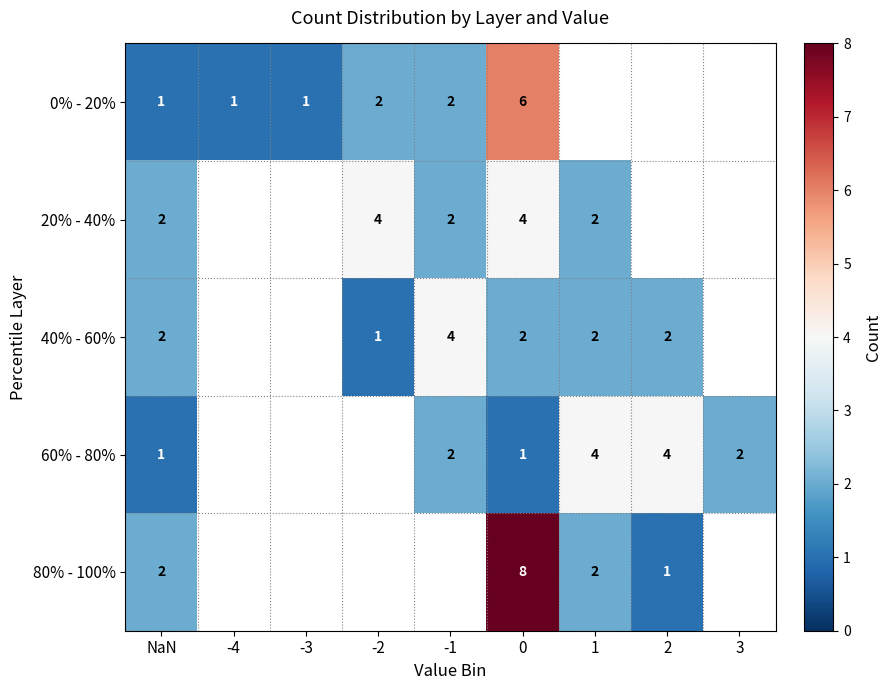

What is the sum of the 60% - 80% values at 1 and NaN?

5